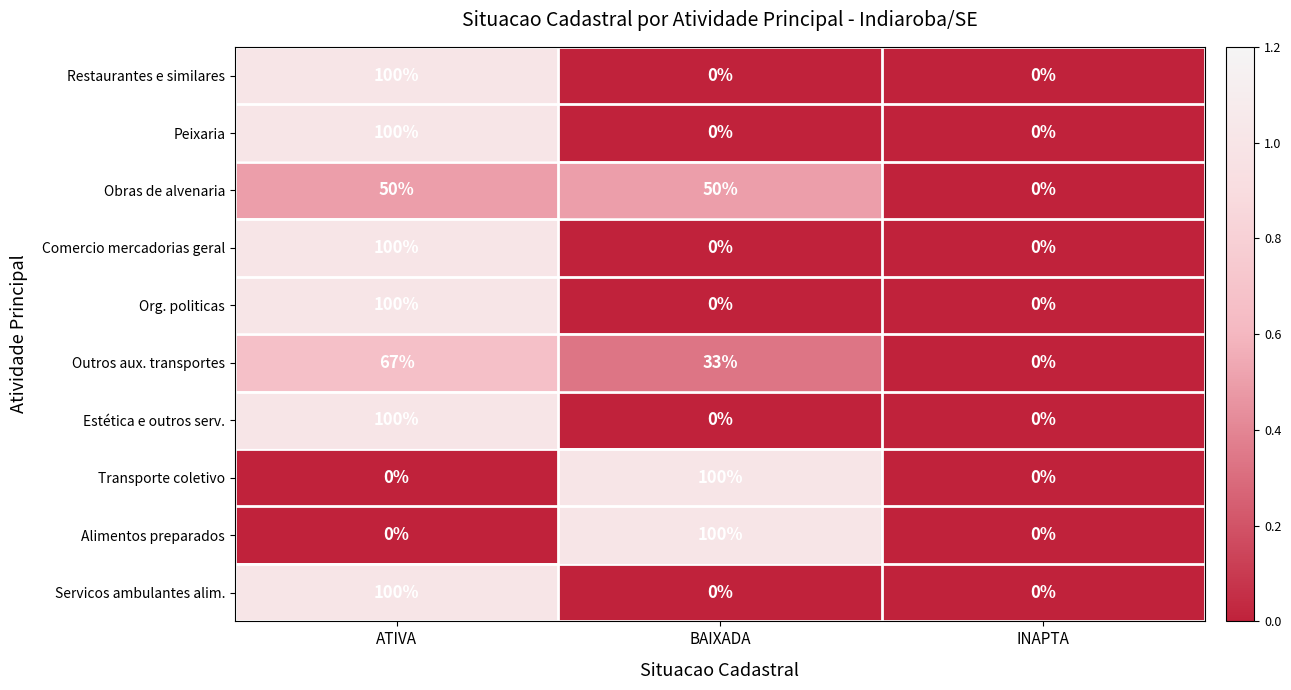

Count the number of data series in this chart.

10